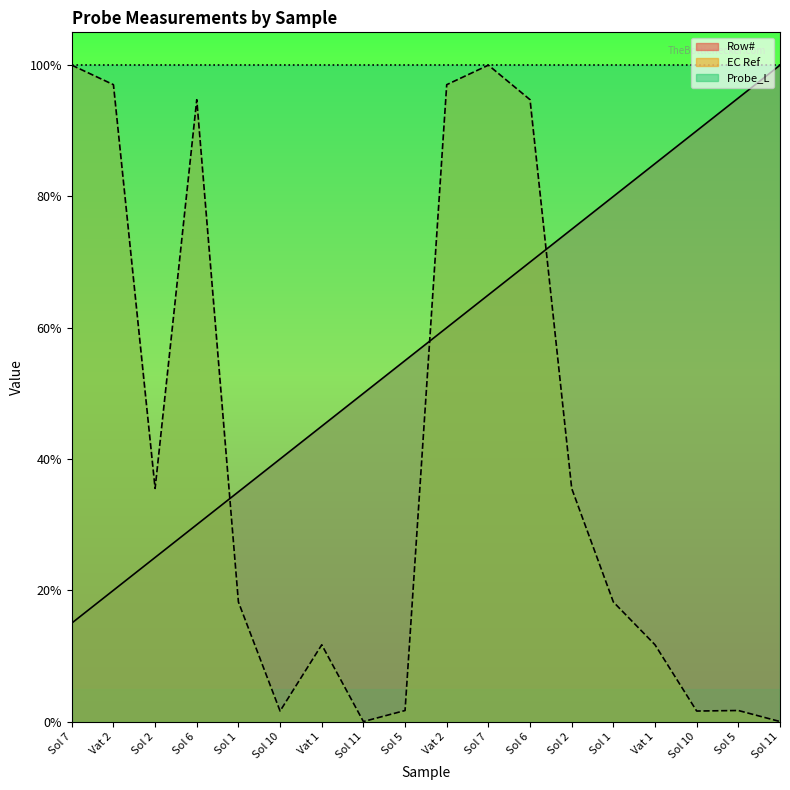

True or false: EC_Ref has more than 2 interior local peaks.

True